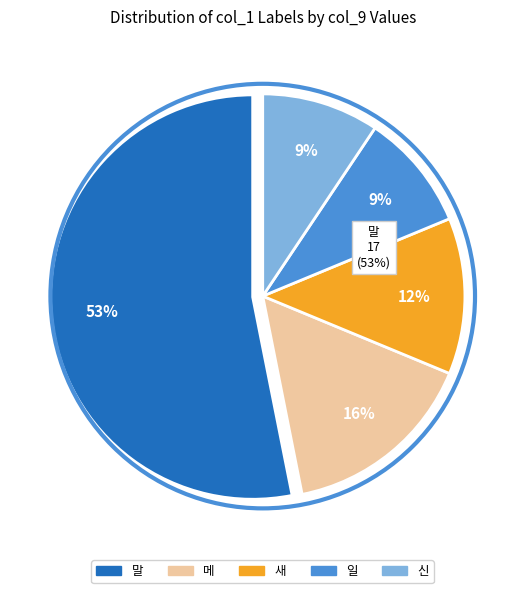

Does any single category account for the majority?

No